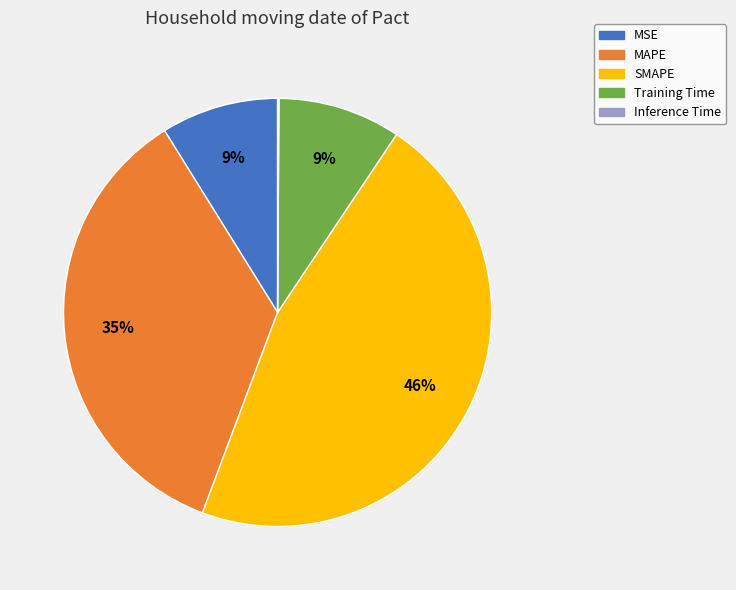

What percentage is the Training Time slice, to the nearest percent?

9%